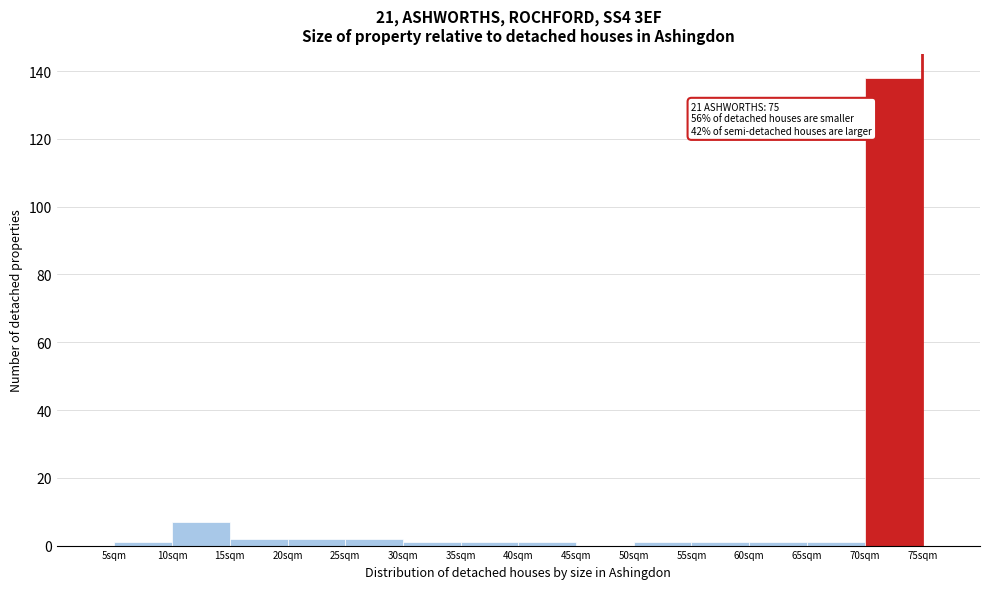

Over which range of the x-axis is the bar tallest?

70 to 75